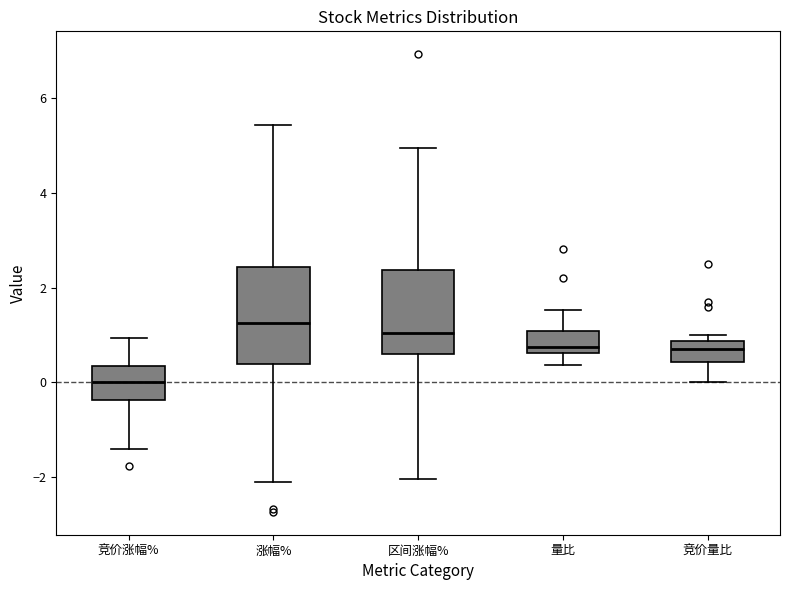

Comparing the boxes themselves (not the whiskers), which one is the tallest?

涨幅%